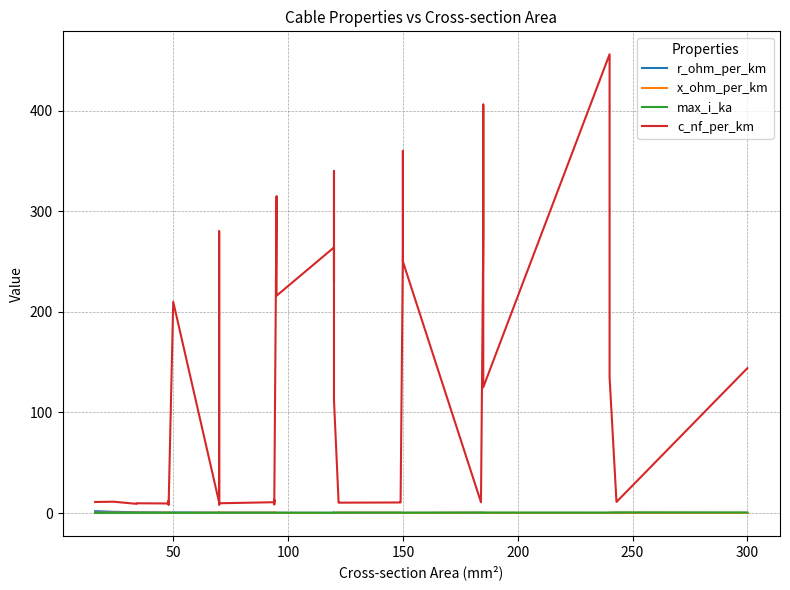

What is the sum of all max_i_ka values?

12.9